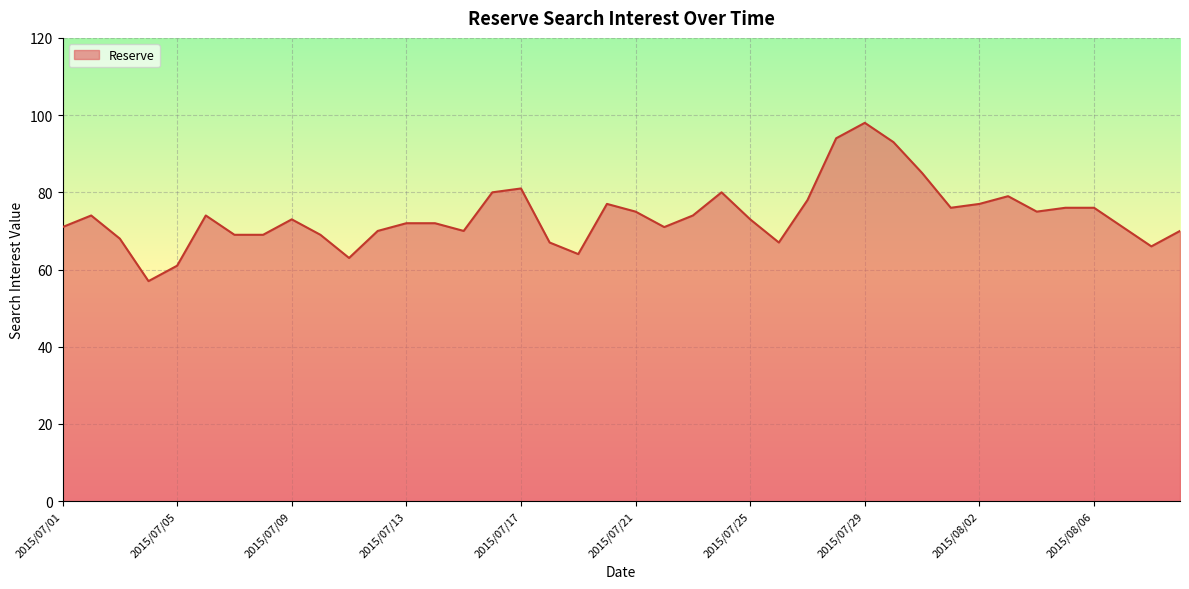

What is the difference between the maximum and minimum values?

41